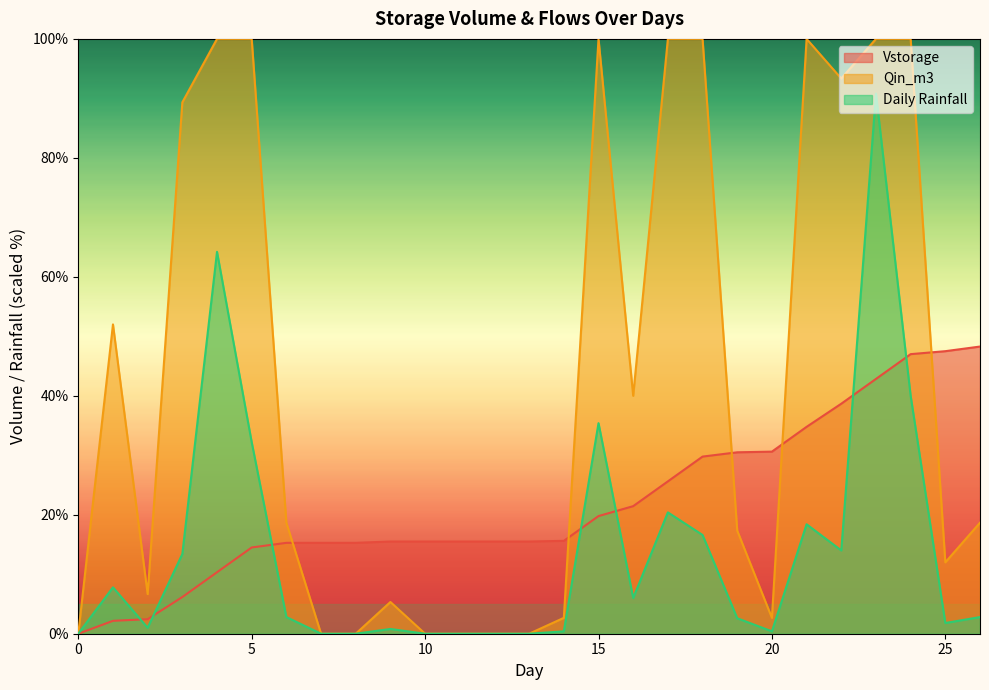

Is it true that Qin_m3 equals 0.0 at 10?

True